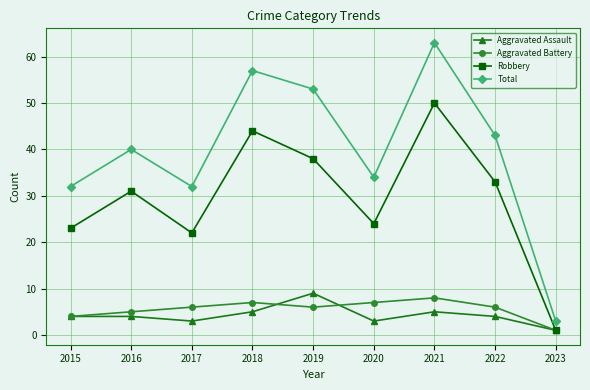

What is the lowest value of the Aggravated Assault series?

1